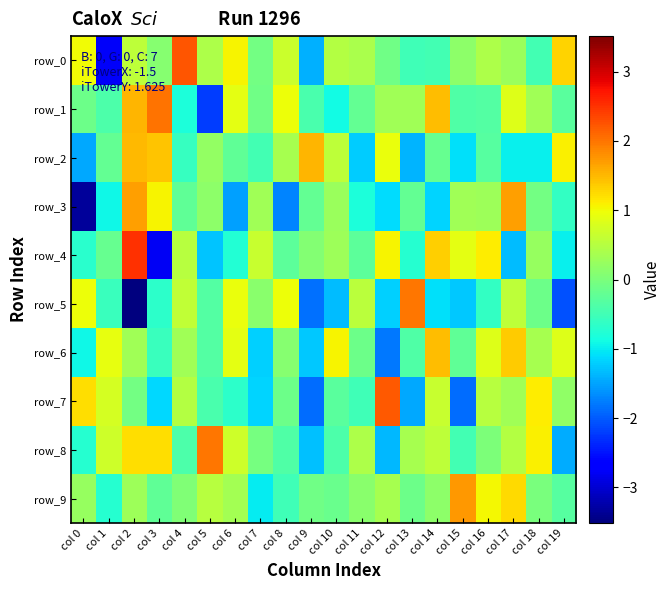

What is the sum of the row_8 values at col 13 and col 0?

-0.3